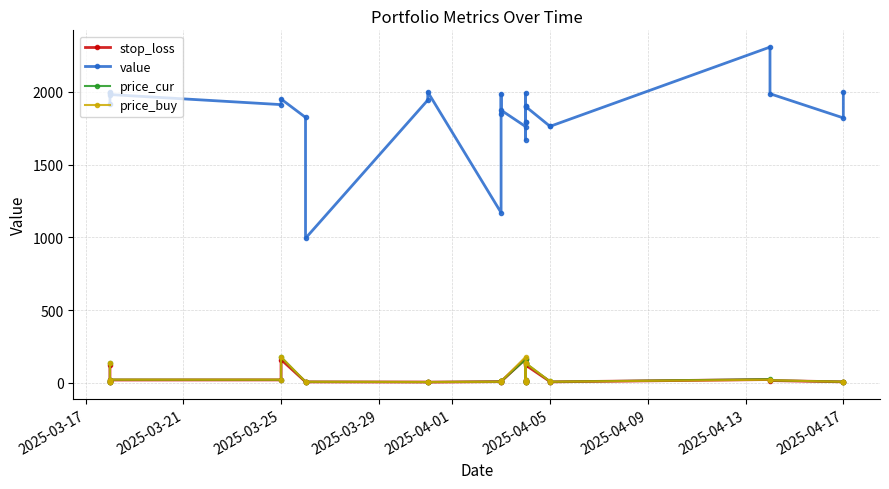

Count the number of data series in this chart.

4